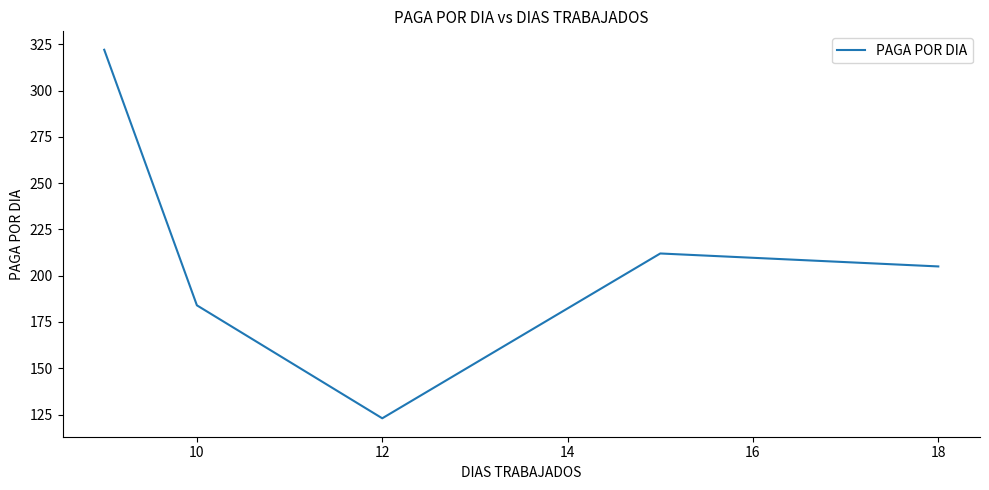

How many categories are shown in the chart?

5